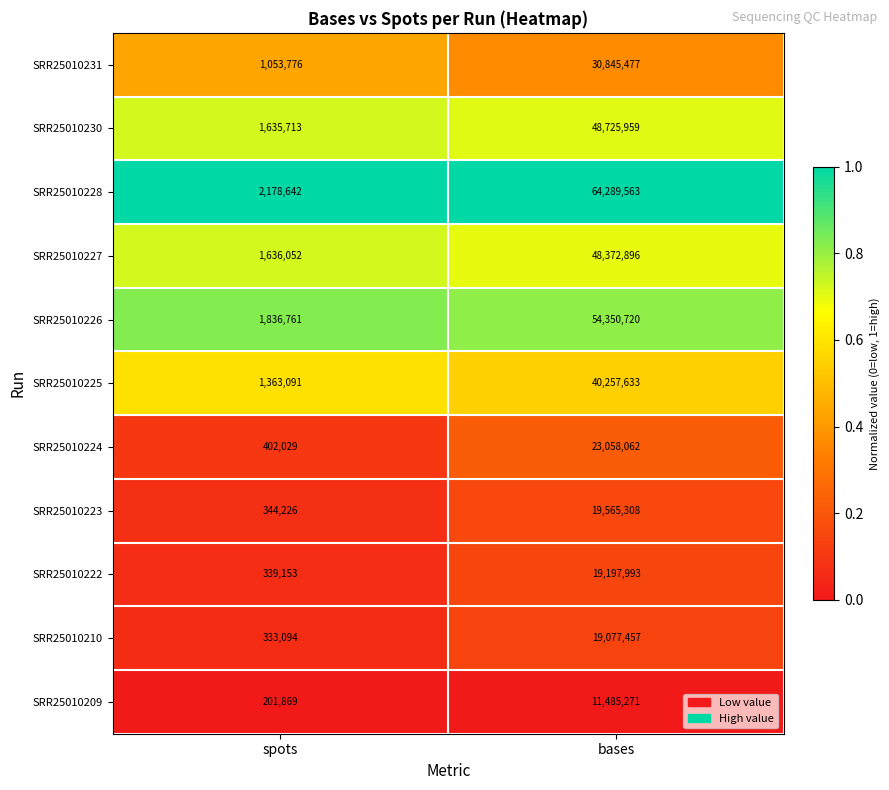

At which label does SRR25010224 reach its minimum?

spots